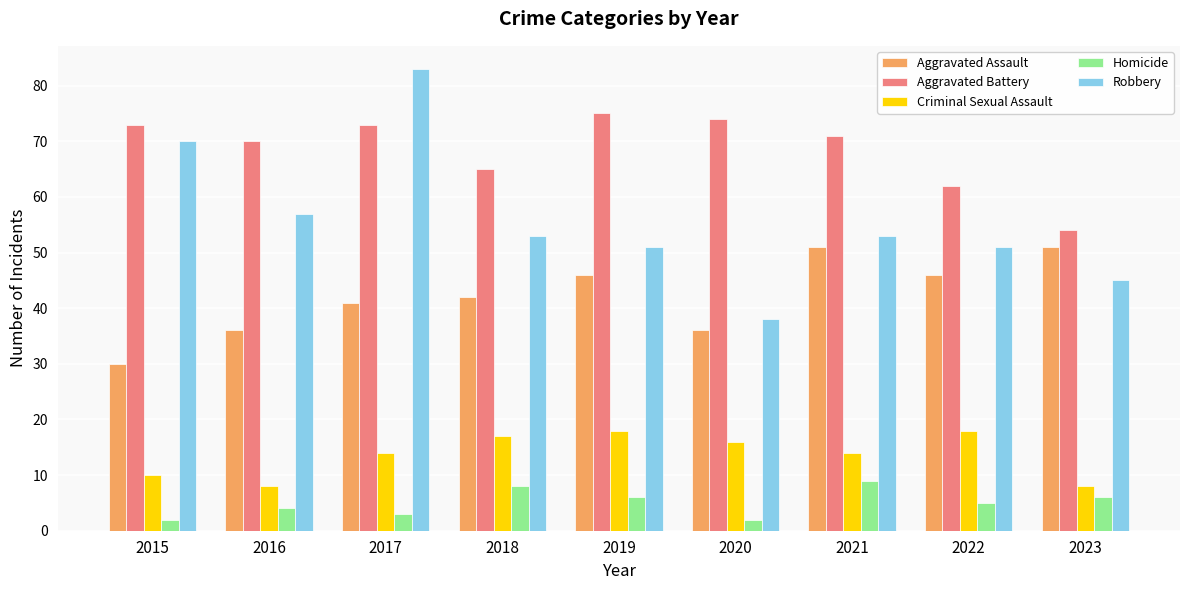

The value of Robbery at 2017 is 83. True or false?

True